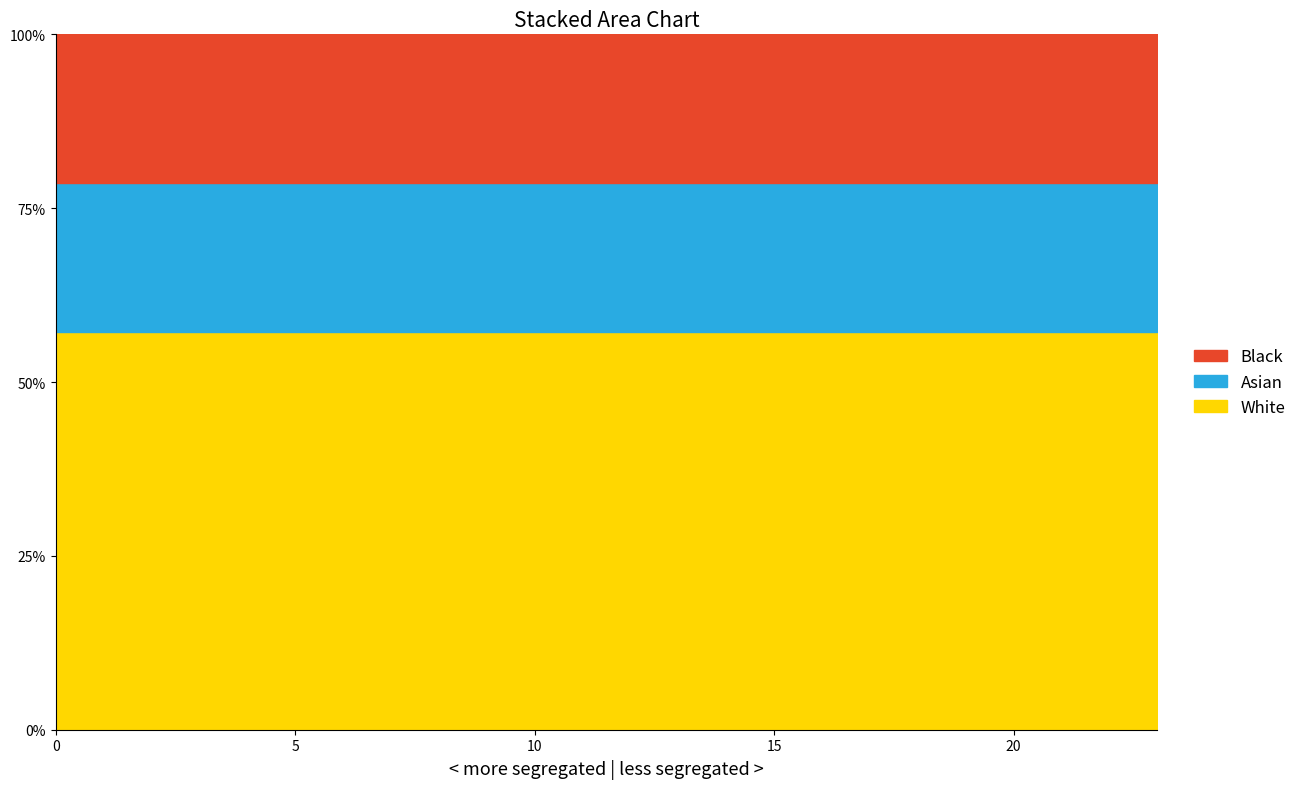

Between 10 and 22, which series saw the biggest shift?

Series 0